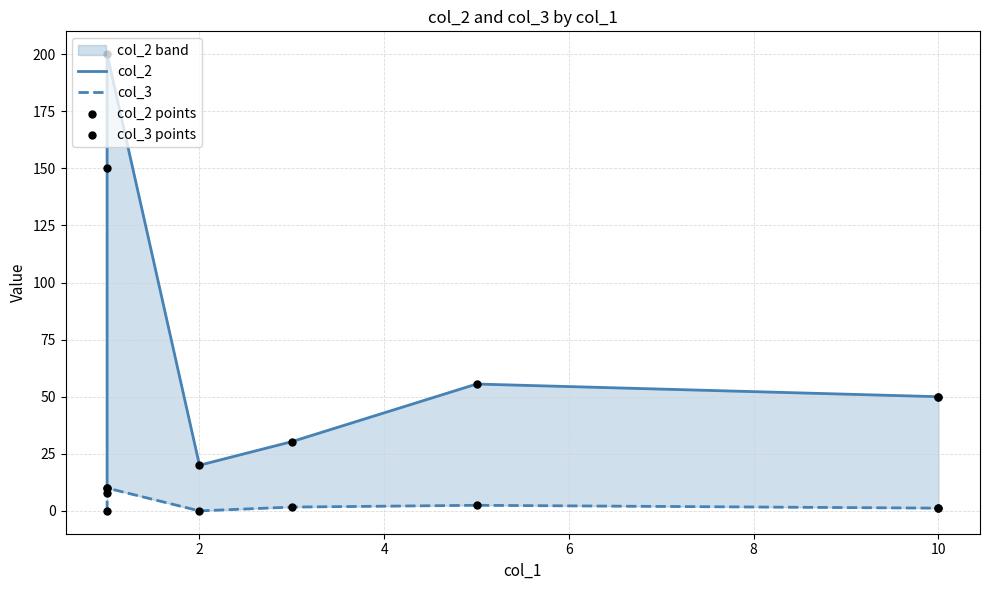

What are all the series names shown in the legend?

col_2, col_3, col_2 points, col_3 points